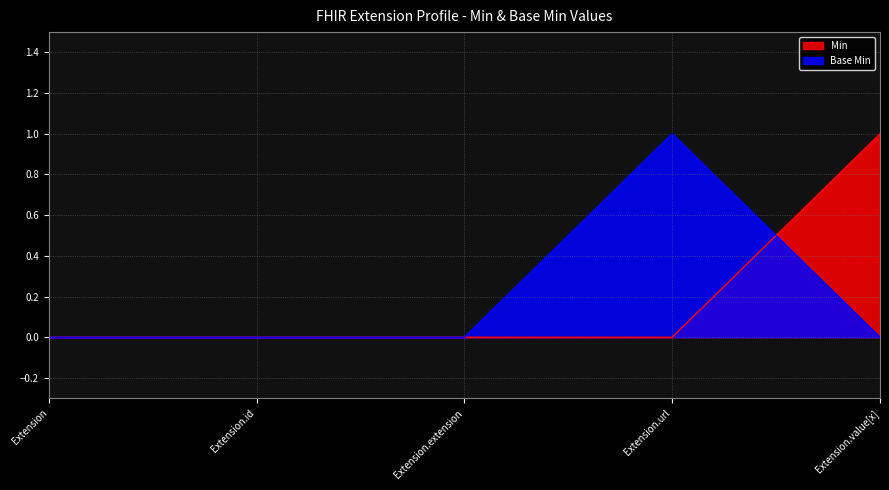

After their last crossing, which series has the higher values: Min or Base Min?

Min